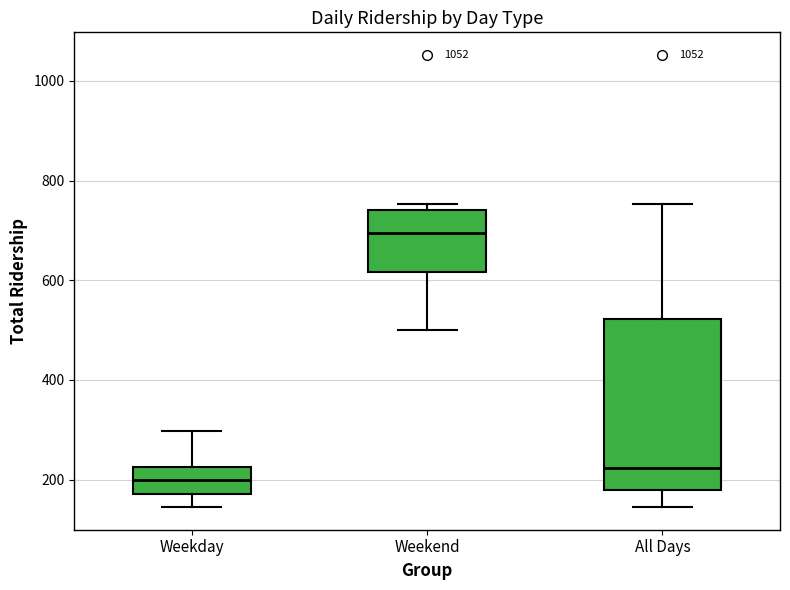

Reading left to right, transcribe this box plot: for each box, give where its median line is, the range the box spans, and where its two whiskers end, as read against the y-axis. The values are not printed on the chart, so give them approximately, as read against the axis.

Weekday: median 200, box 180 to 220, whiskers 140 to 300
Weekend: median 700, box 620 to 740, whiskers 500 to 760
All Days: median 220, box 180 to 520, whiskers 140 to 760